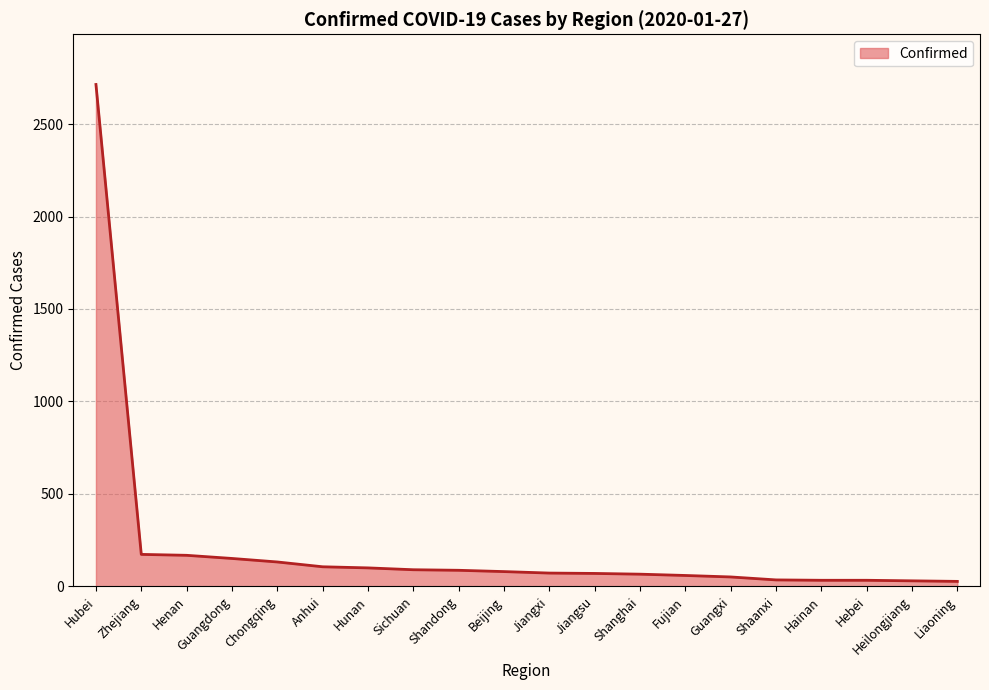

Read the value at Guangdong.

151